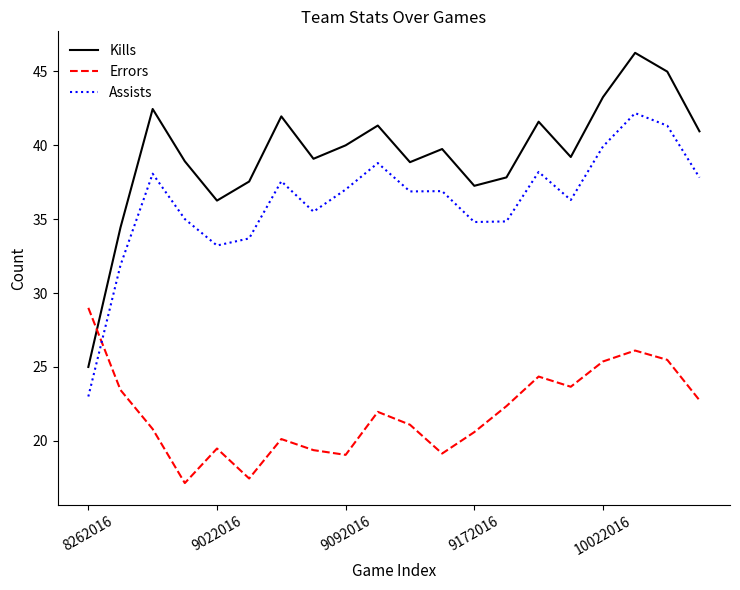

What is the highest value of the Kills series?

46.3